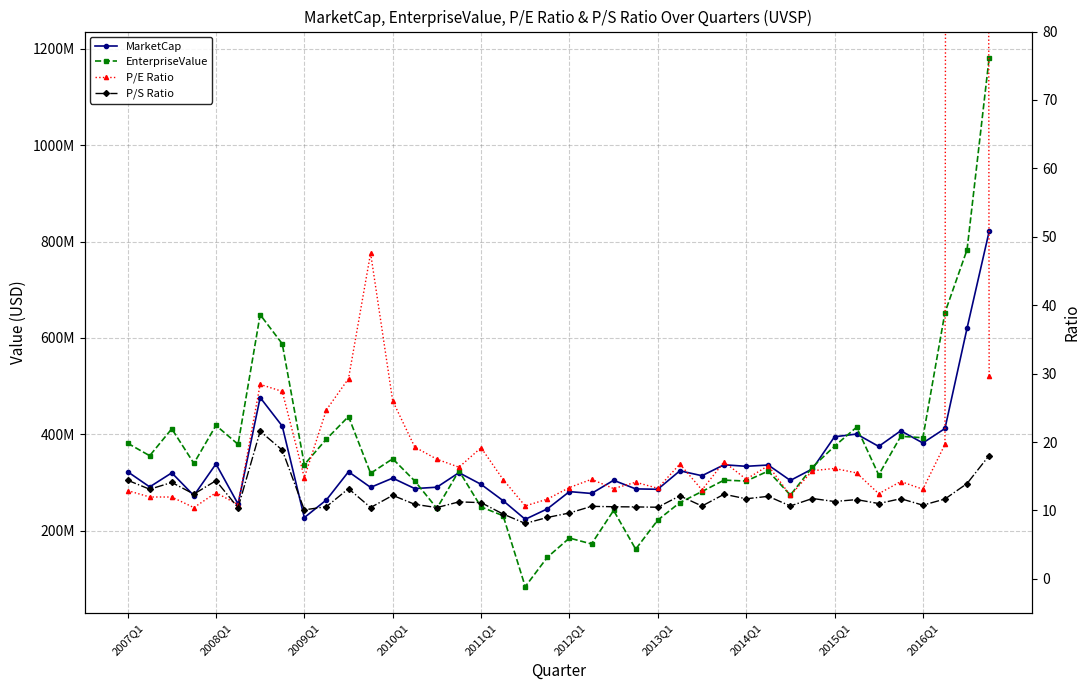

What is the maximum value shown in the chart?

1181213593.2